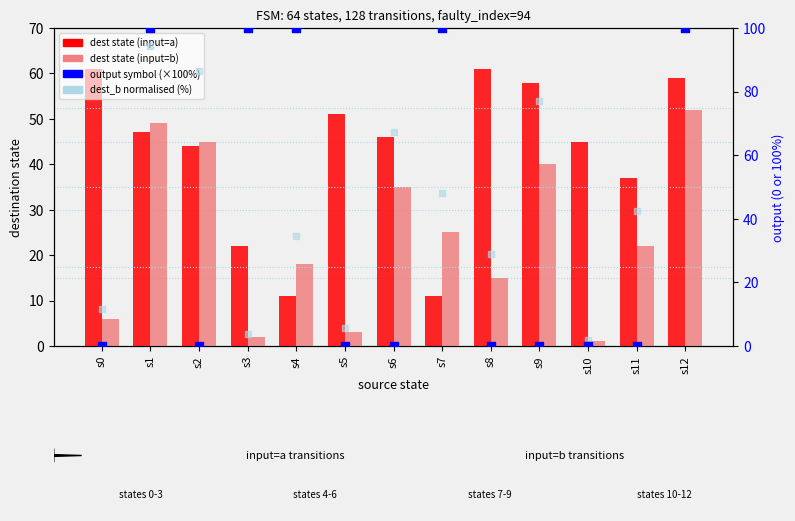

What are all the series names shown in the legend?

dest state (input=a), dest state (input=b), output symbol (×100%), dest_b normalised (%)